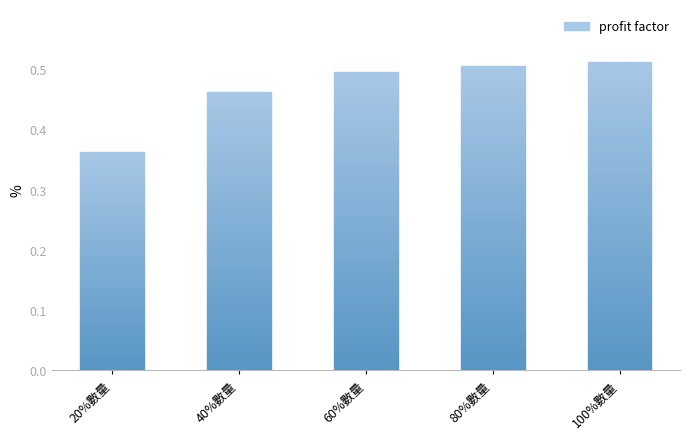

The chart shows a value of 0.2 at 60%數量. True or false?

False